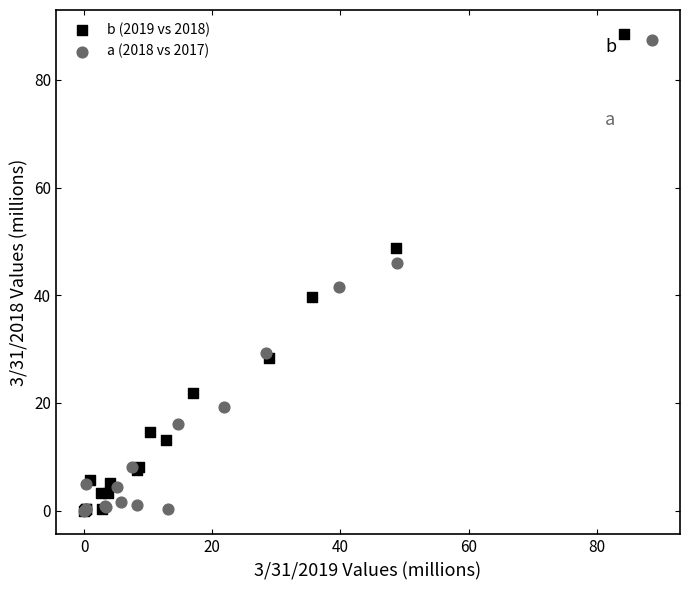

Which series has the largest Y range (max minus min)?

b (2019 vs 2018)